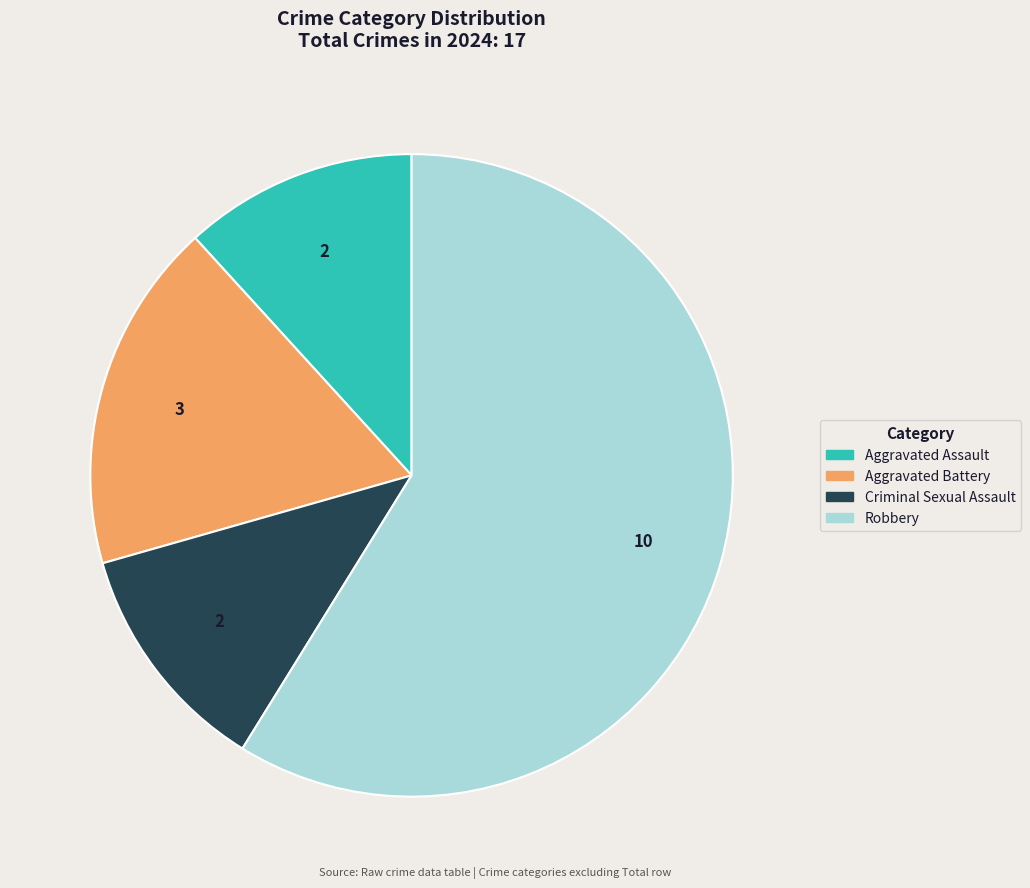

Combined, do Aggravated Battery and Robbery account for over 50%?

Yes